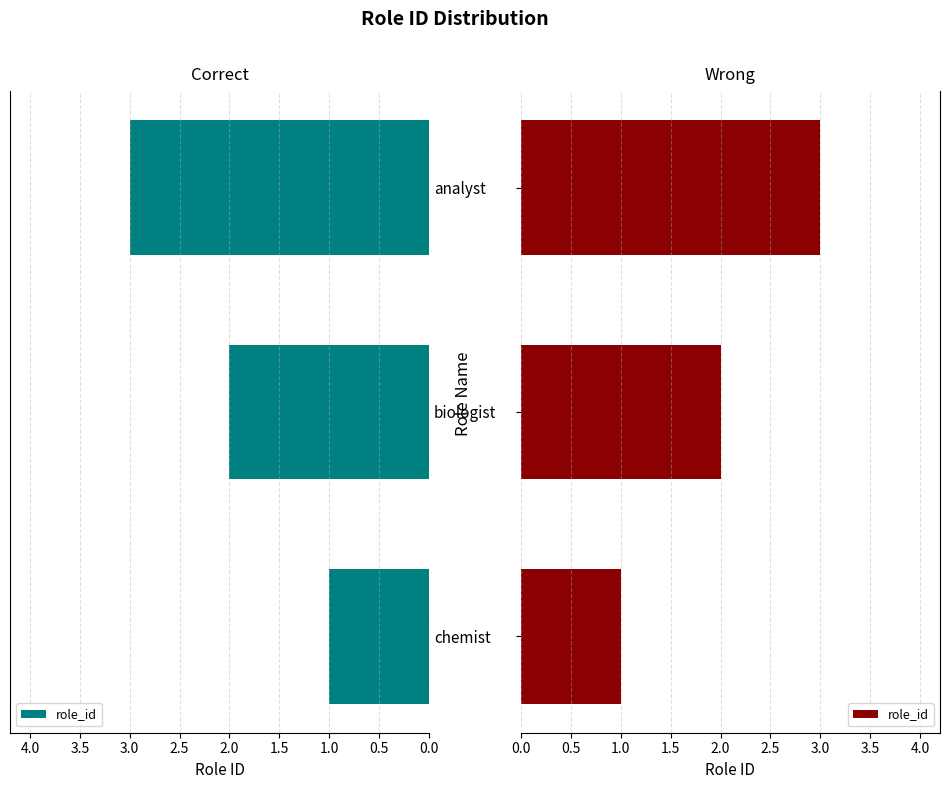

What is the sum of all values?

6